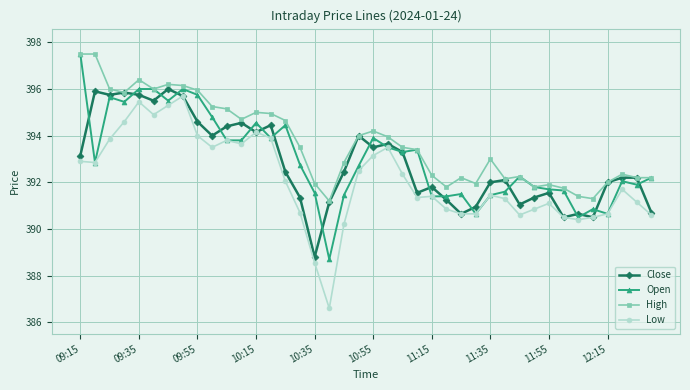

Which series has the largest total across all categories?

High